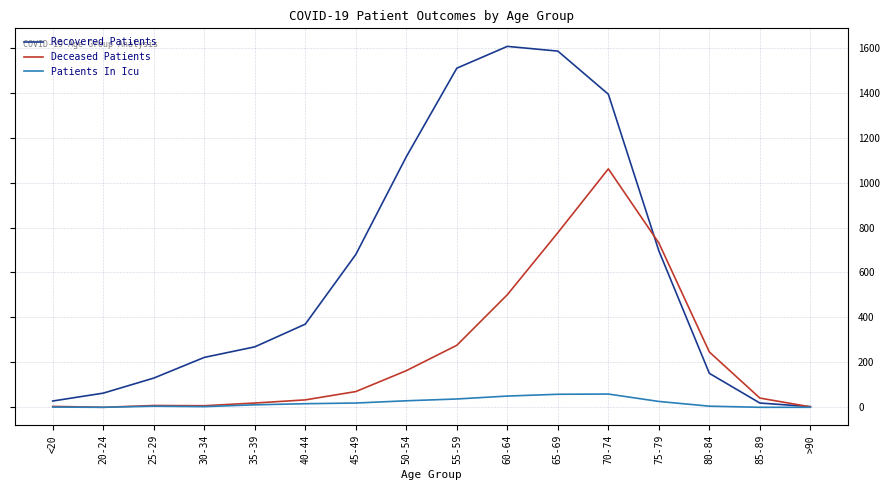

Which series has the largest total across all categories?

Recovered Patients